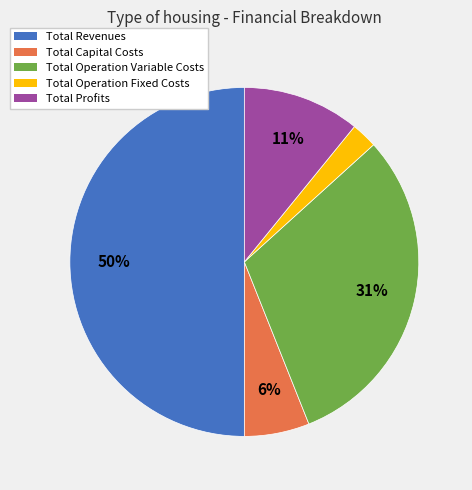

To the nearest percent, what is the difference between the Total Profits and Total Operation Variable Costs slice percentages?

20%